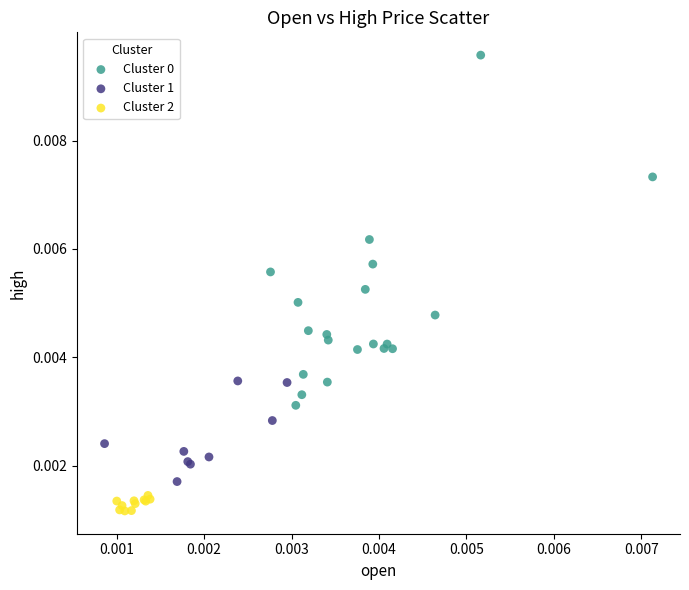

Which series contains the lowest Y value?

Cluster 2